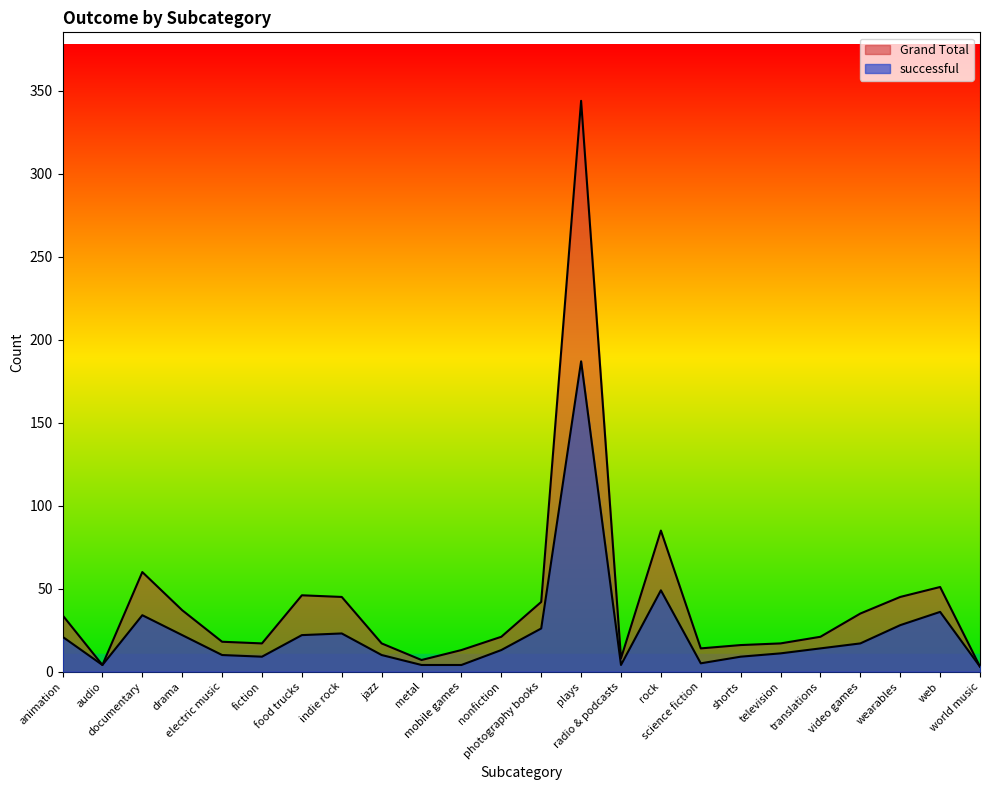

What is the approximate value of Grand Total at jazz?

17